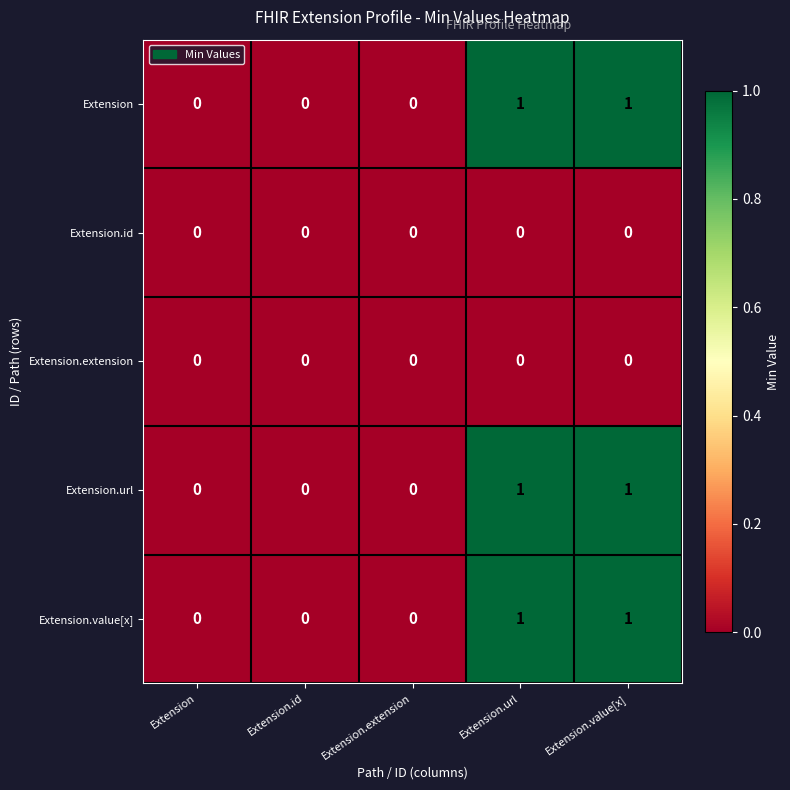

How many categories are shown in the chart?

5